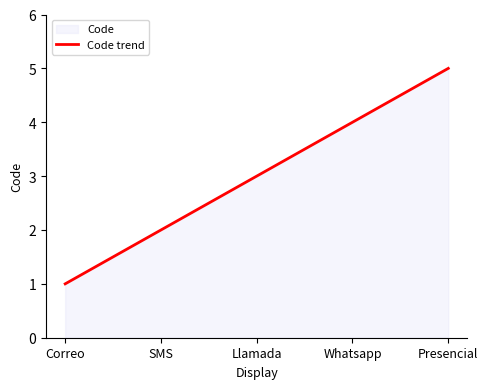

Reading right to left, transcribe all the data shown in this chart.

5	4	3	2	1